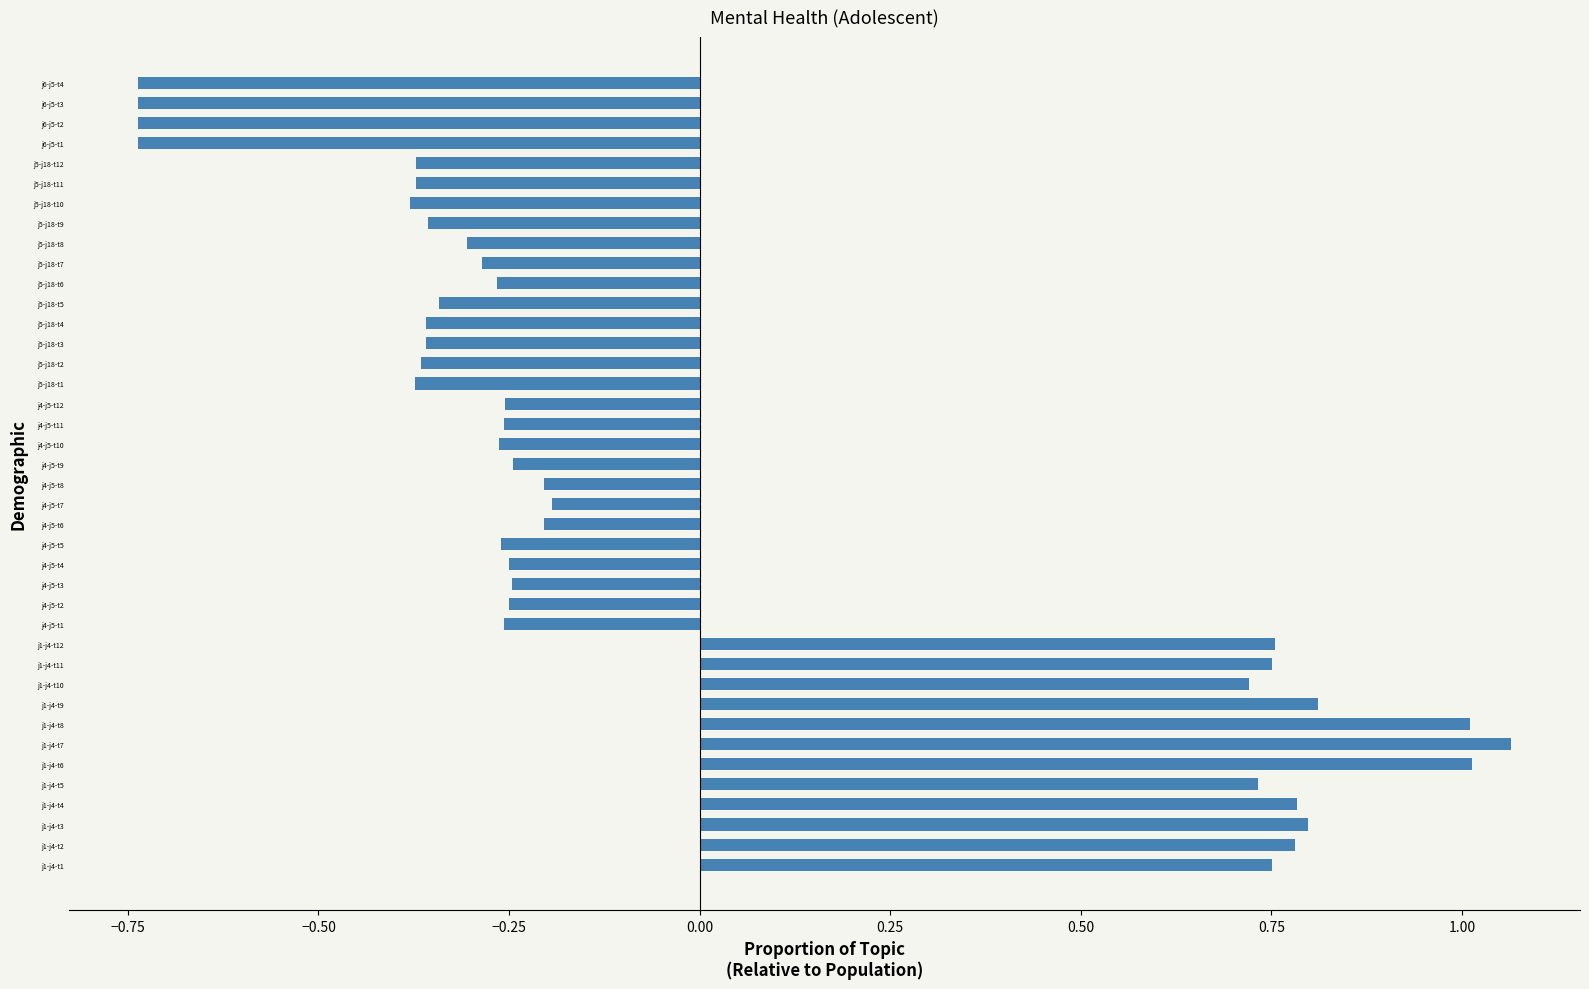

Which category has the highest value across all series?

j1-j4-t7